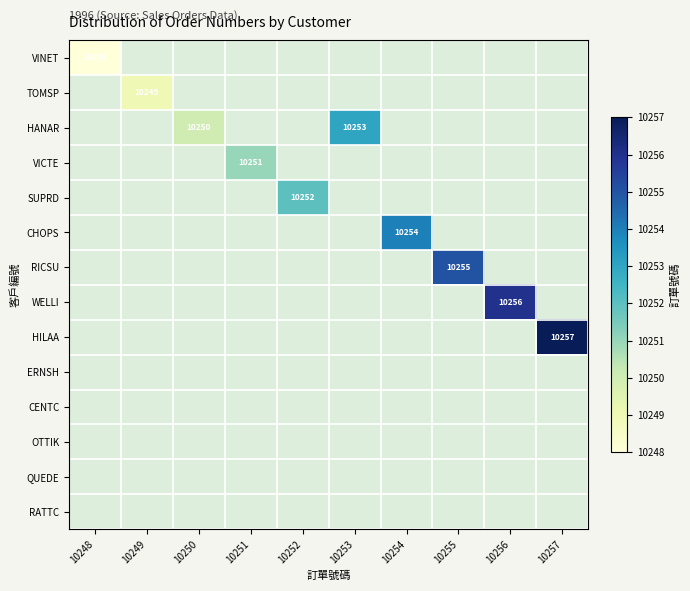

At how many categories does at least one series exceed 10251?

6